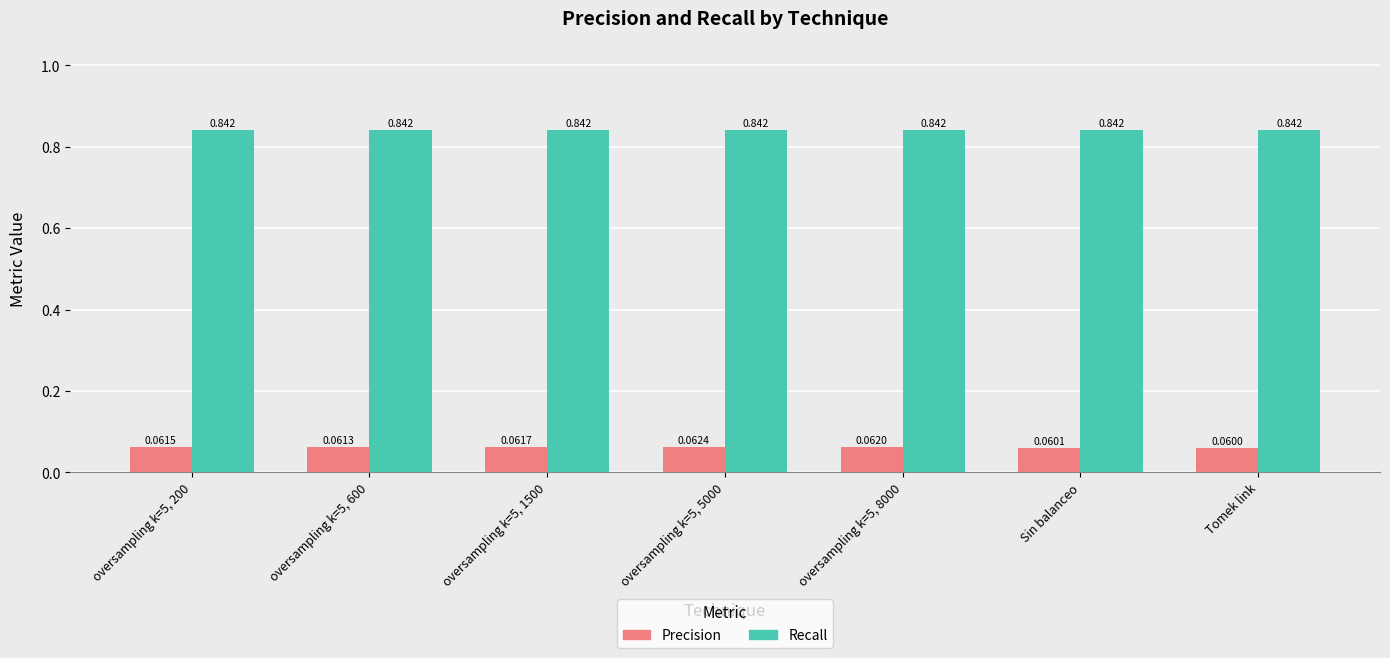

Which category has the lowest value across all series?

Tomek link